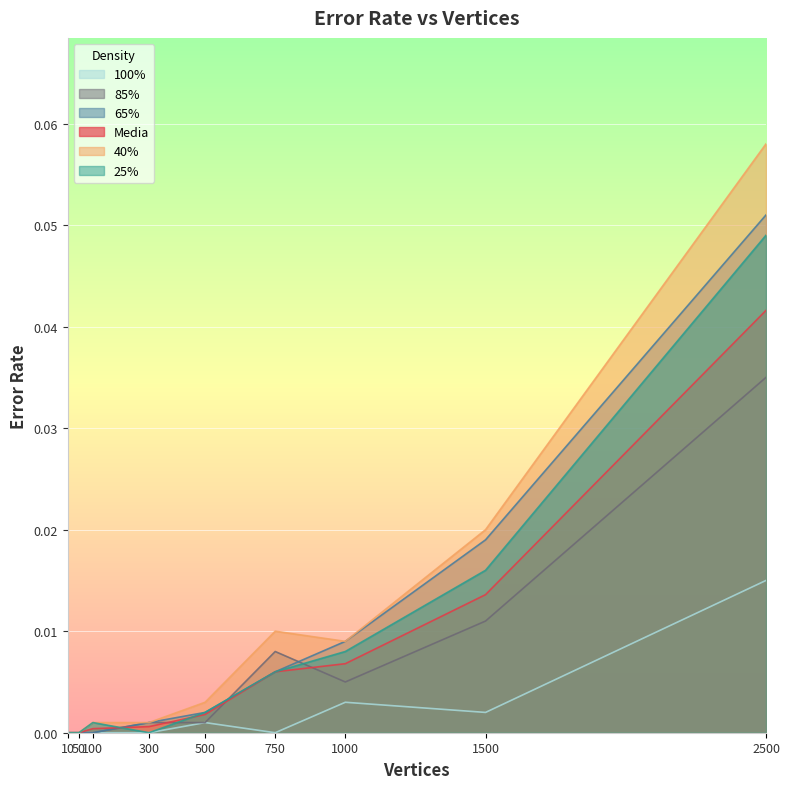

List the series in order of their peak value, lowest first.

100%, 85%, Media, 25%, 65%, 40%